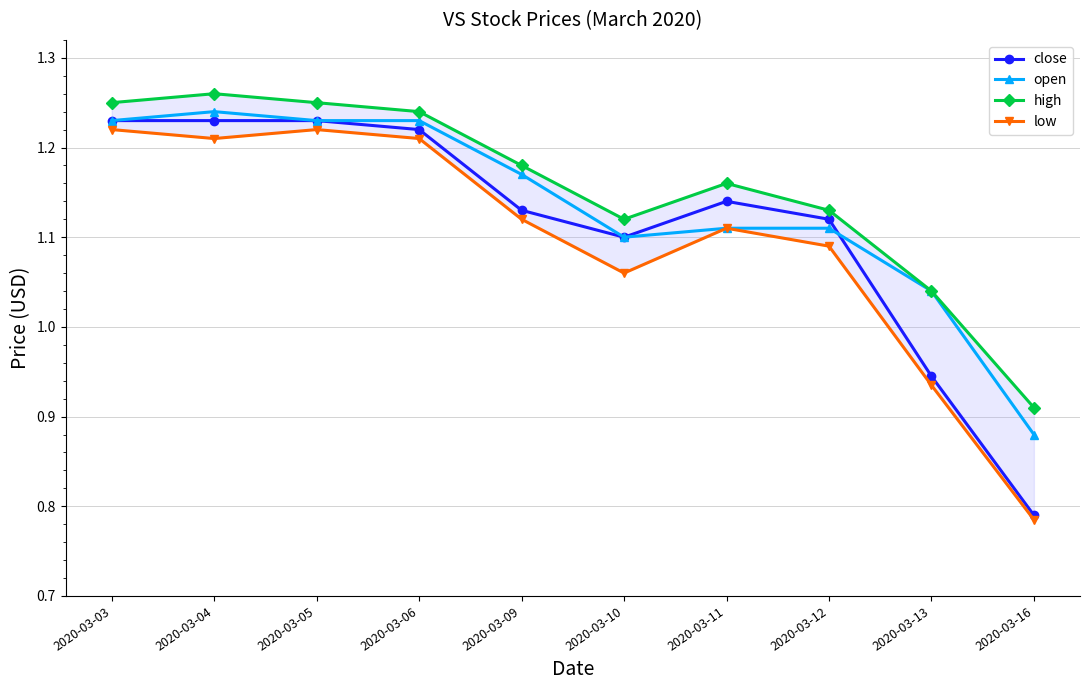

How many intersections are there between close and open?

1